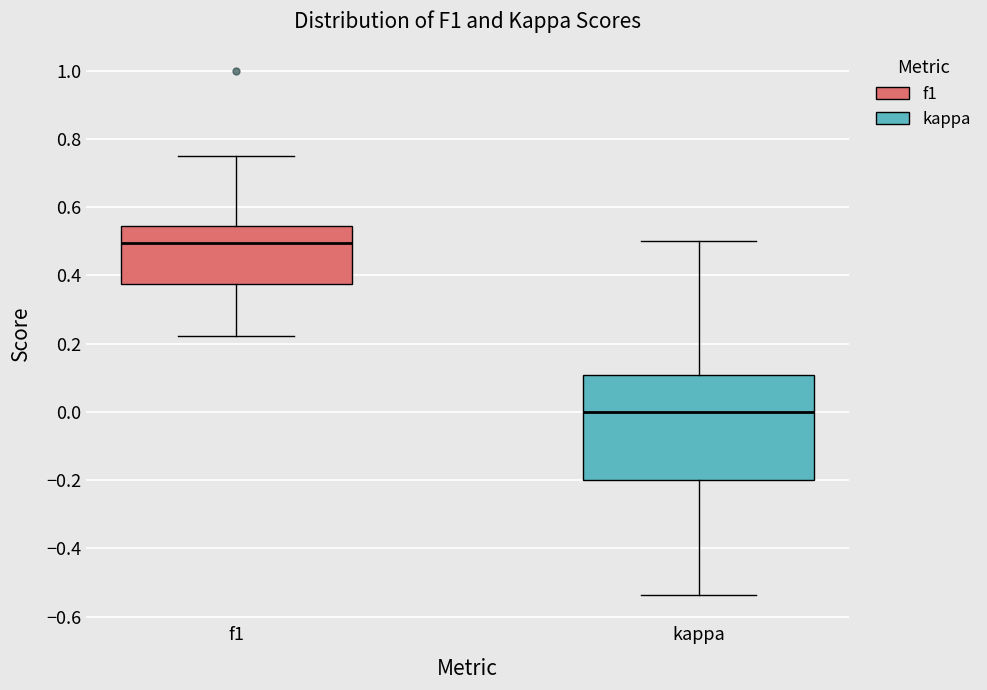

Reading left to right, read every box against the y-axis: the position of its median line, the range the box covers, and the ends of its whiskers. The values are not printed on the chart, so give them approximately, as read against the axis.

f1: median 0.50, box 0.38 to 0.54, whiskers 0.22 to 0.76
kappa: median 0.00, box -0.20 to 0.10, whiskers -0.54 to 0.50